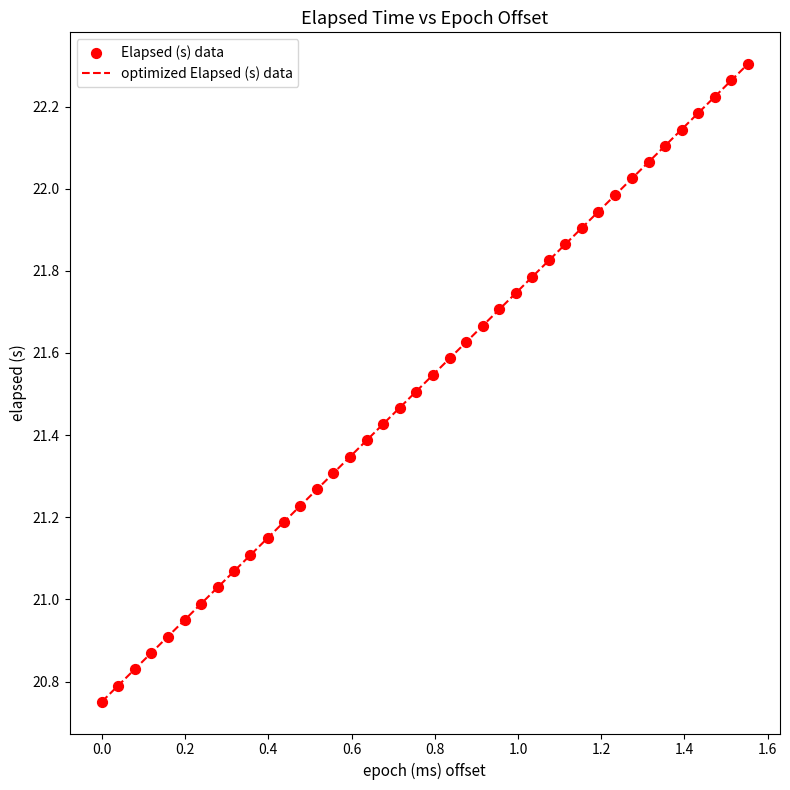

How many lines are shown in the chart?

1